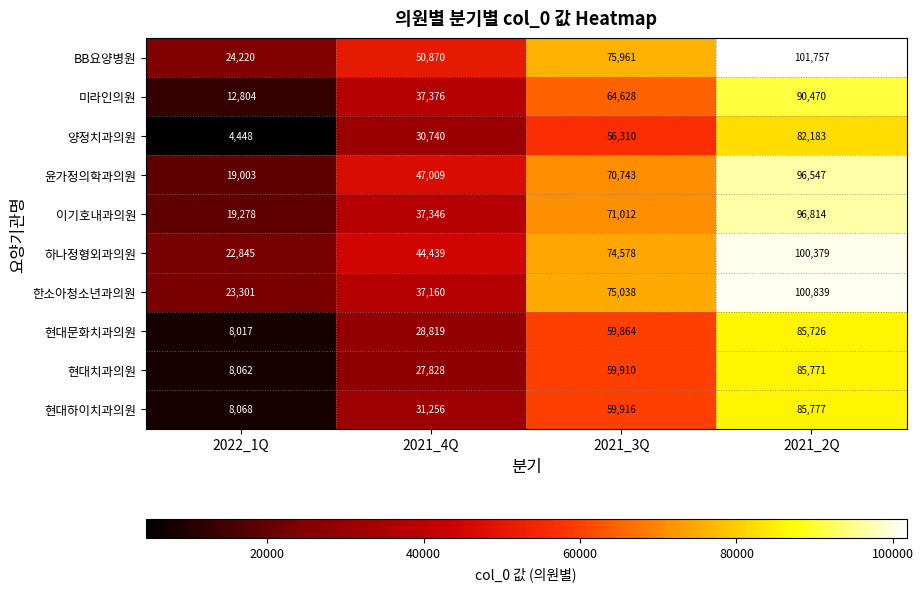

At how many categories does at least one series exceed 87930?

1